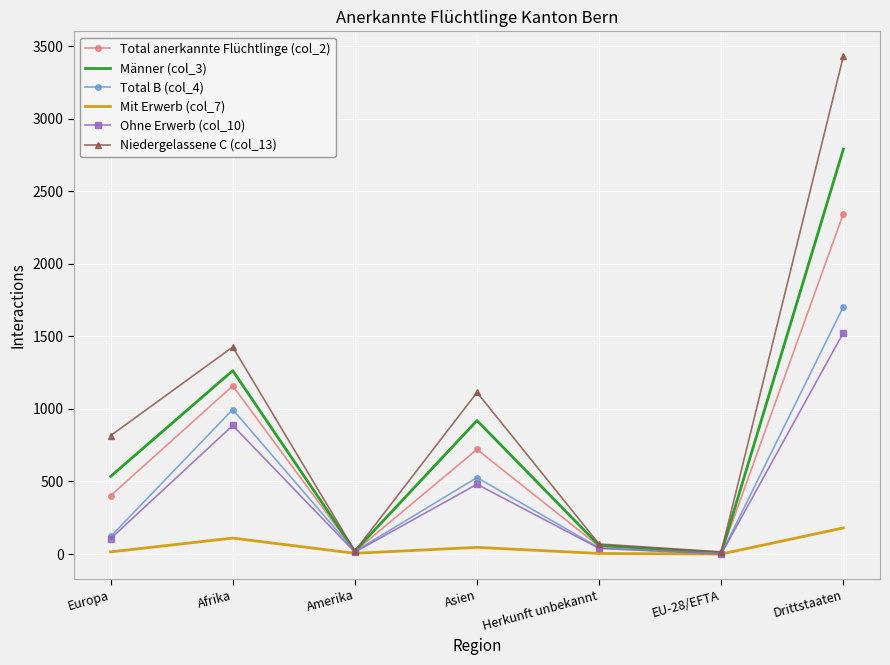

What is the maximum value shown in the chart?

3431